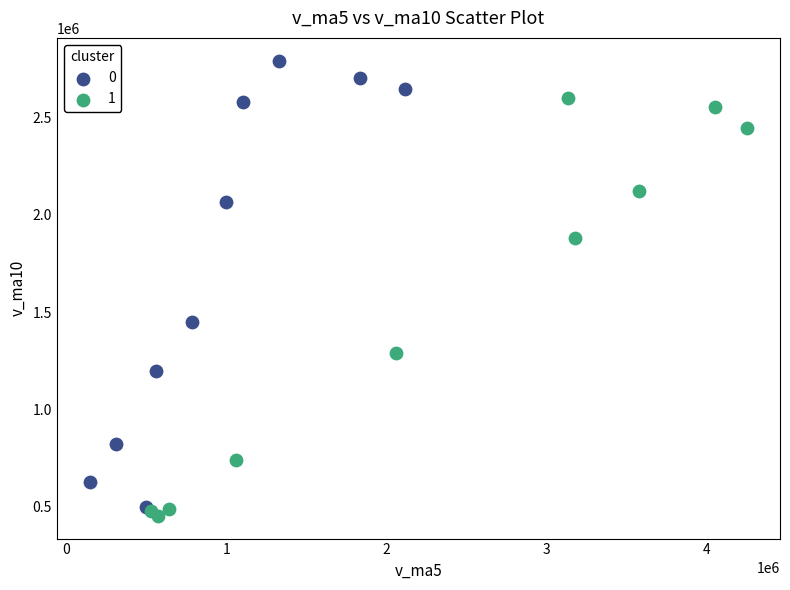

Which series reaches the minimum Y coordinate?

1